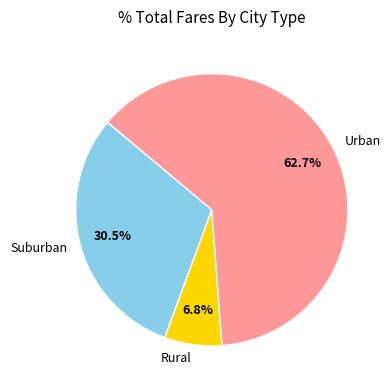

Rank the categories by value from highest to lowest.

Urban, Suburban, Rural